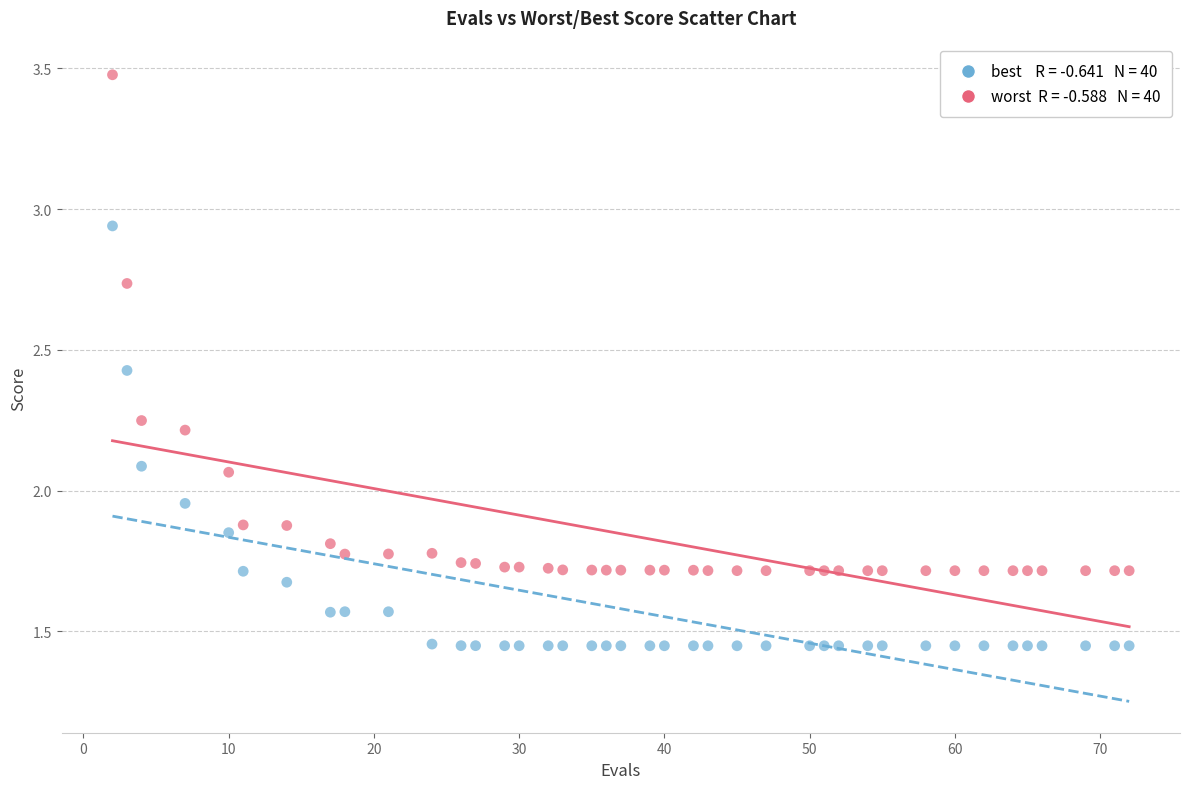

How many data points are displayed?

80